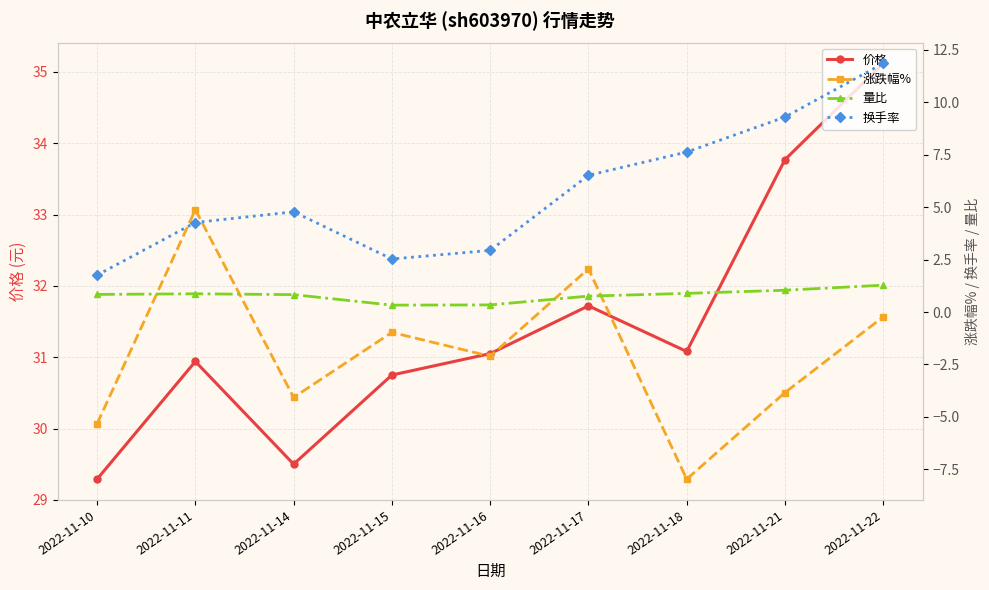

At 2022-11-14, list the series in order from largest to smallest.

价格, 换手率, 量比, 涨跌幅%